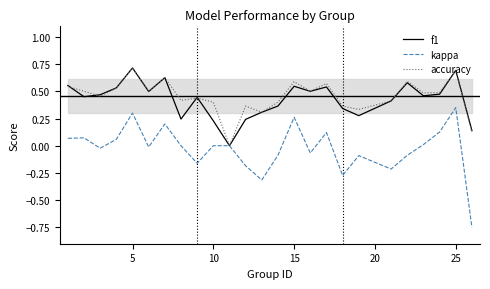

Which series has the widest spread of values?

kappa